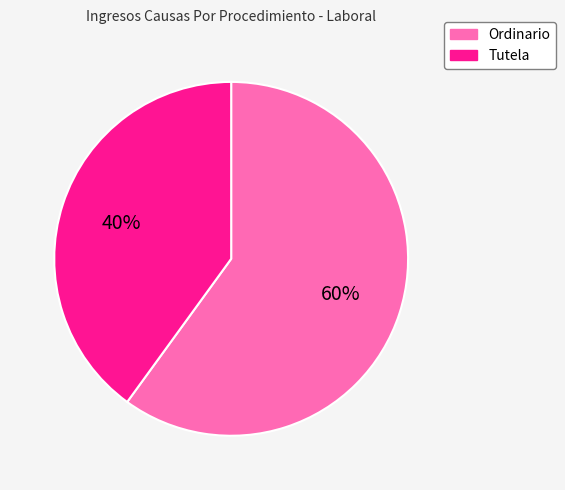

To the nearest percent, what is the combined percentage of Ordinario and Tutela?

100%